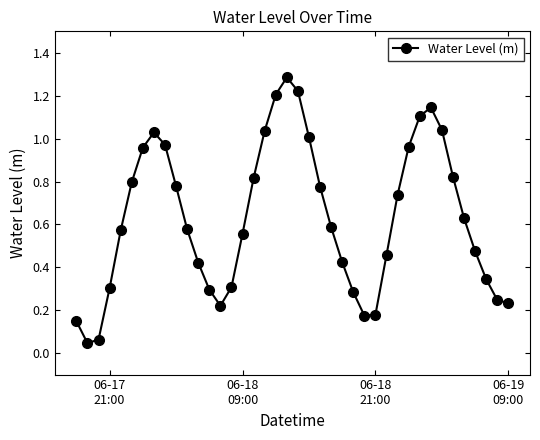

How many interior local peaks (higher than both neighbors) does the data have?

3